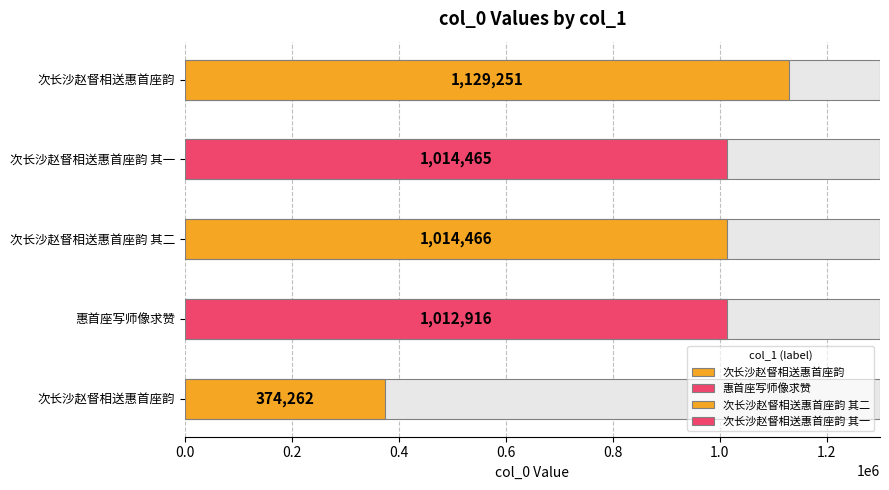

True or false: the data shows 1334973 at 次长沙赵督相送惠首座韵 其一.

False